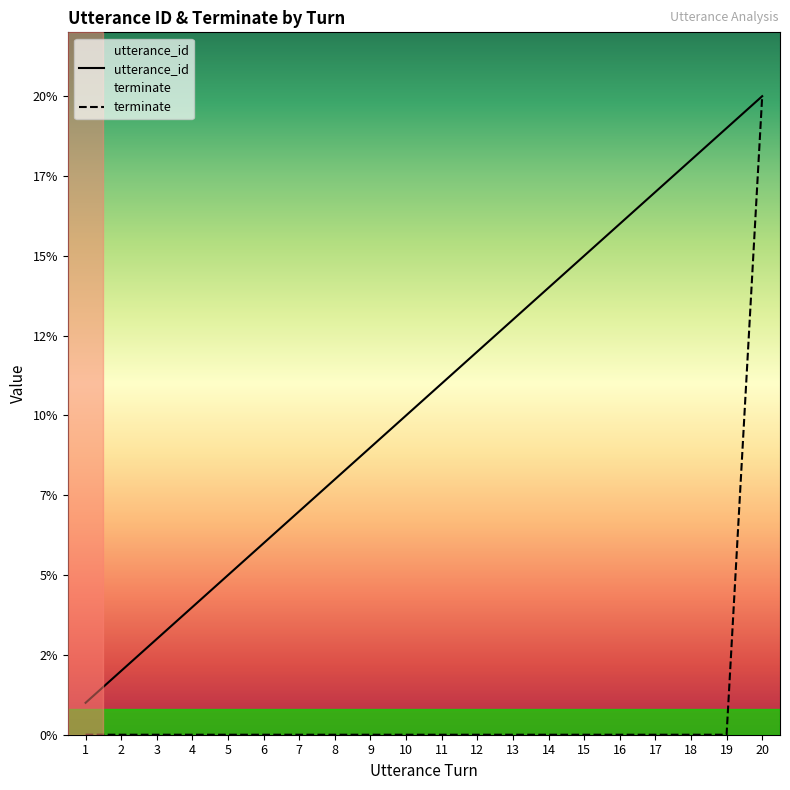

What is the difference between the maximum and minimum values in the utterance_id series?

19